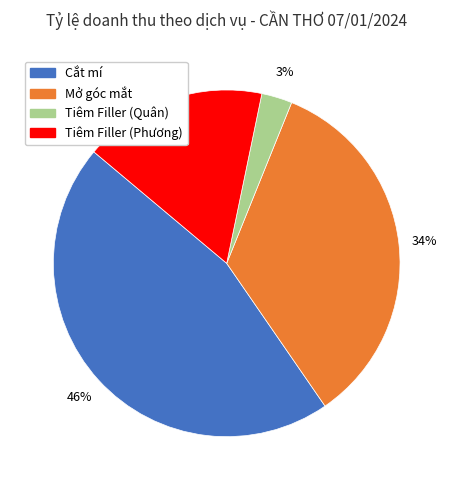

To the nearest percent, what is the average slice percentage?

25%